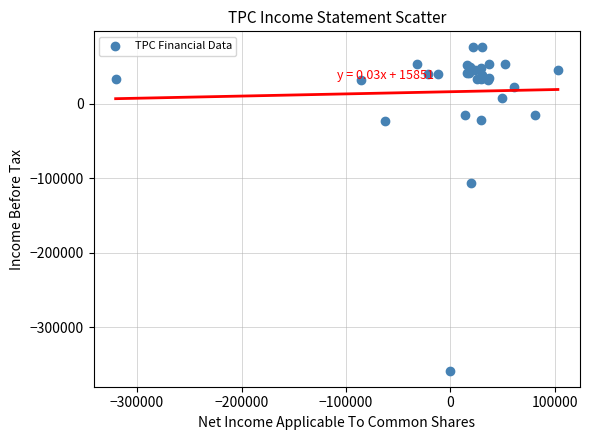

What Y value in the scatter plot is closest to -141550?

-106700